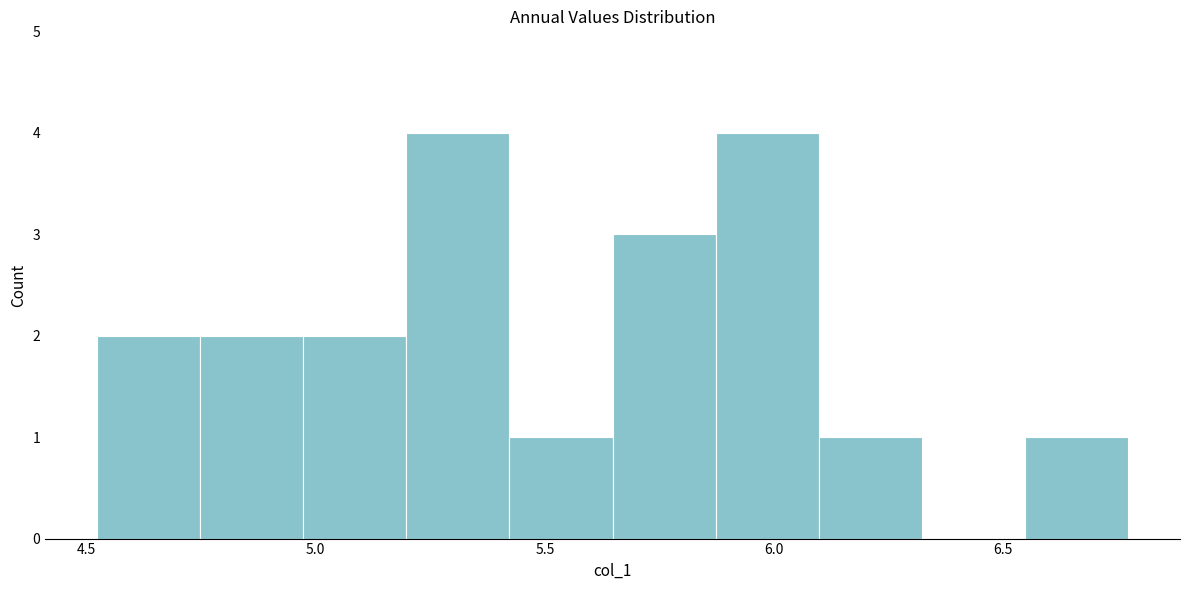

Reading left to right, transcribe this chart: for each bar, give the range it covers on the x-axis and its height. Neither the bar edges nor the heights are printed on the chart, so give them approximately, as read against the axes.

4.50 to 4.75: 2
4.75 to 4.95: 2
4.95 to 5.20: 2
5.20 to 5.40: 4
5.40 to 5.65: 1
5.65 to 5.85: 3
5.85 to 6.10: 4
6.10 to 6.30: 1
6.30 to 6.55: 0
6.55 to 6.75: 1